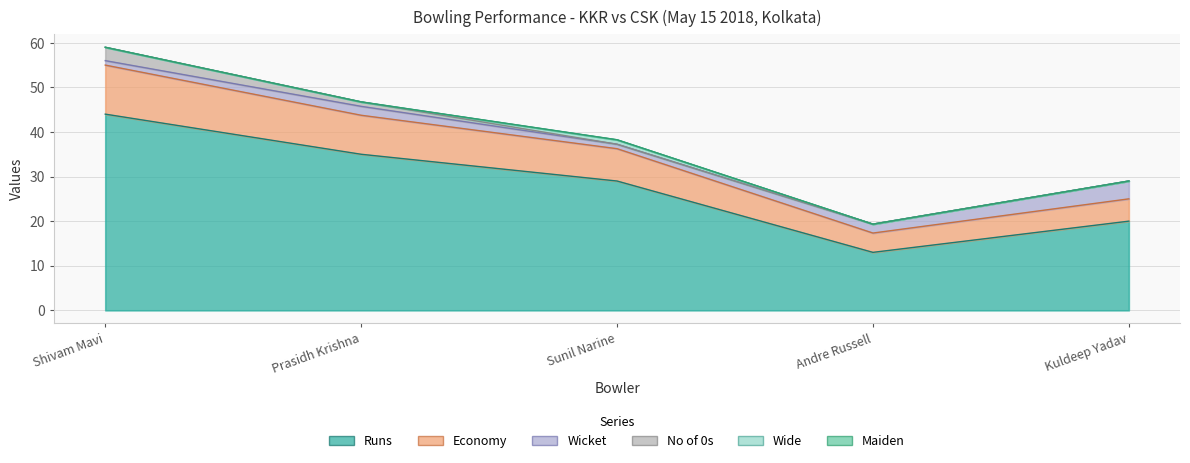

Between Sunil Narine and Prasidh Krishna, which is larger?

Prasidh Krishna